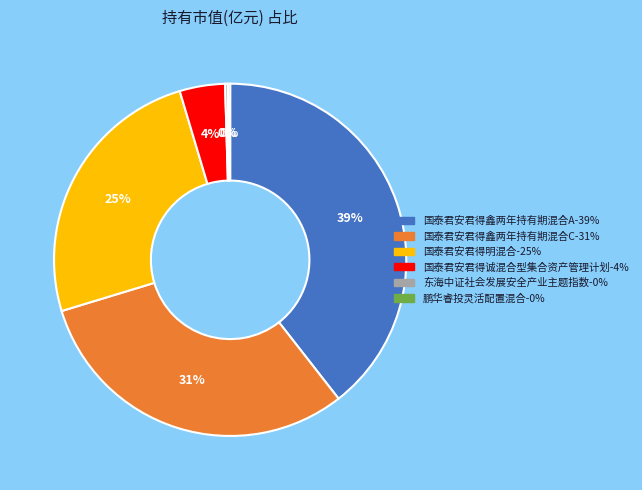

To the nearest percent, what is the difference between the largest and smallest slice percentages?

39%